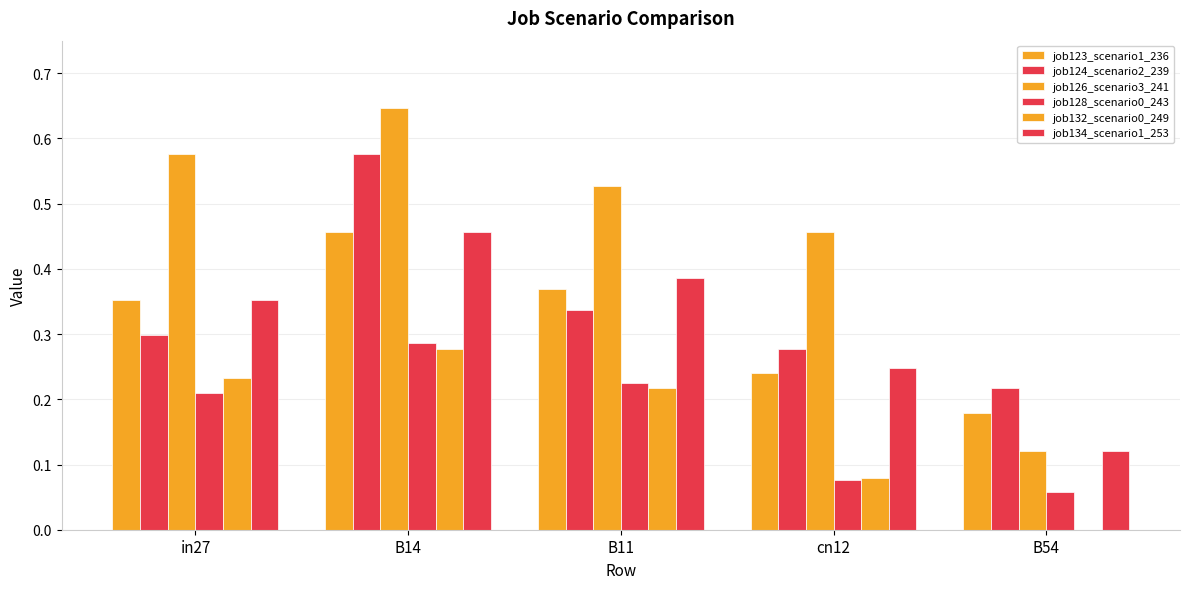

Rank the categories by job123_scenario1_236 value from highest to lowest.

B14, B11, in27, cn12, B54